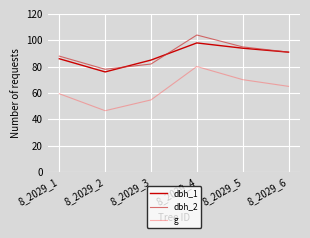

What is the difference between the second highest and second lowest values in the g series?

15.4